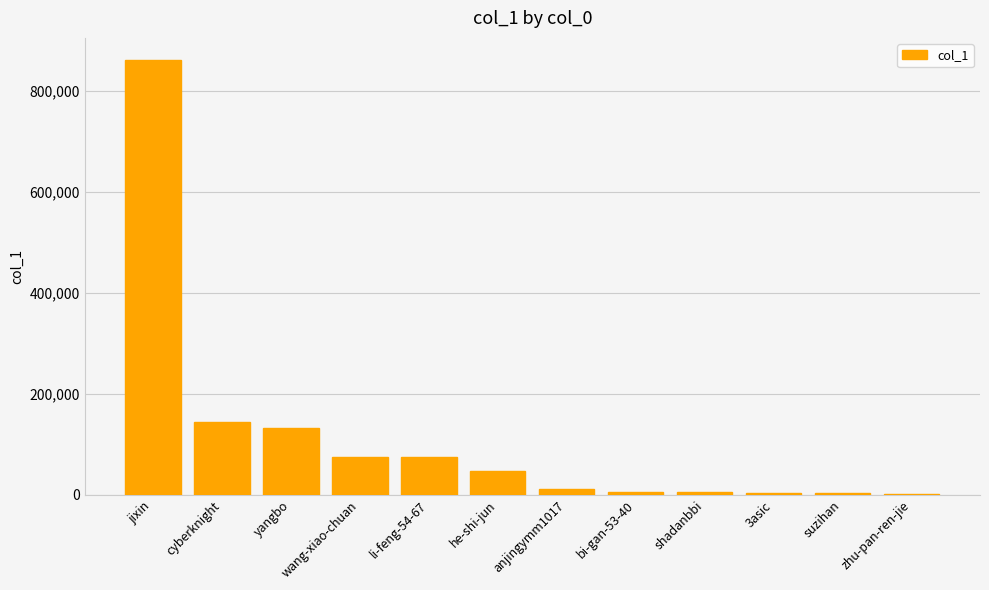

Between jixin and suzihan, which is larger?

jixin